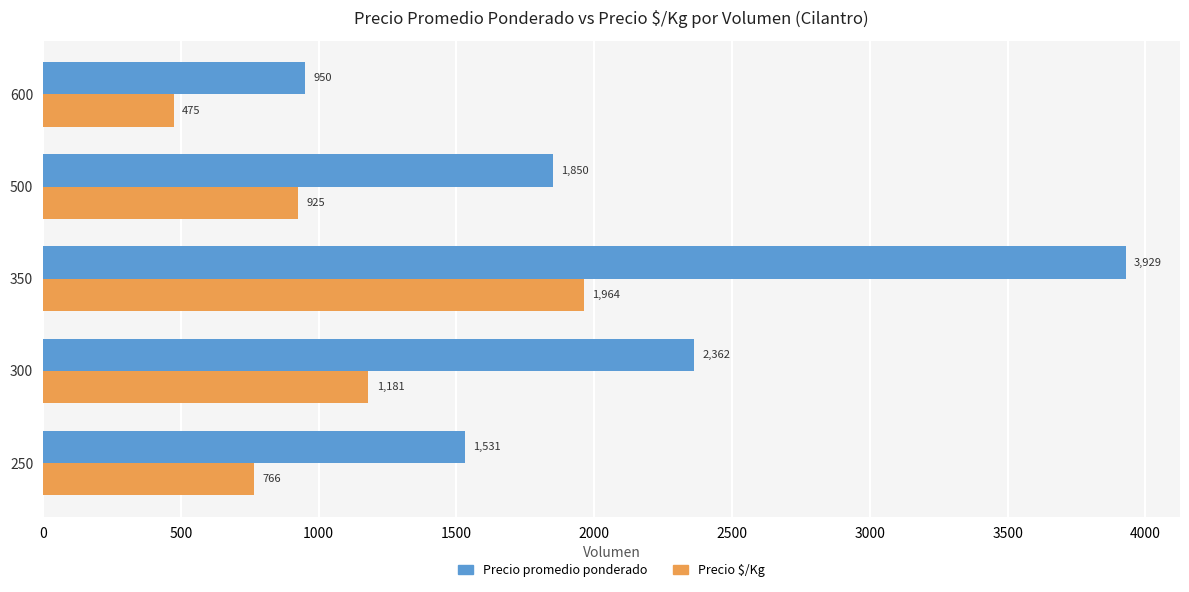

What is the spread (max minus min) of values at 300?

1181